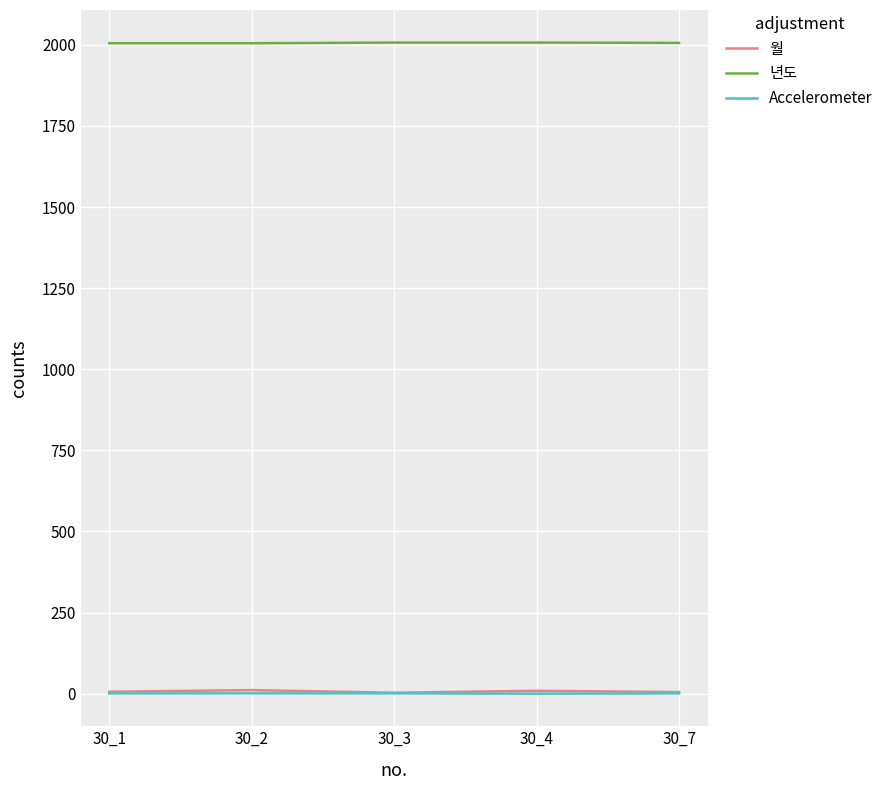

True or false: 년도 and Accelerometer intersect in this chart.

False